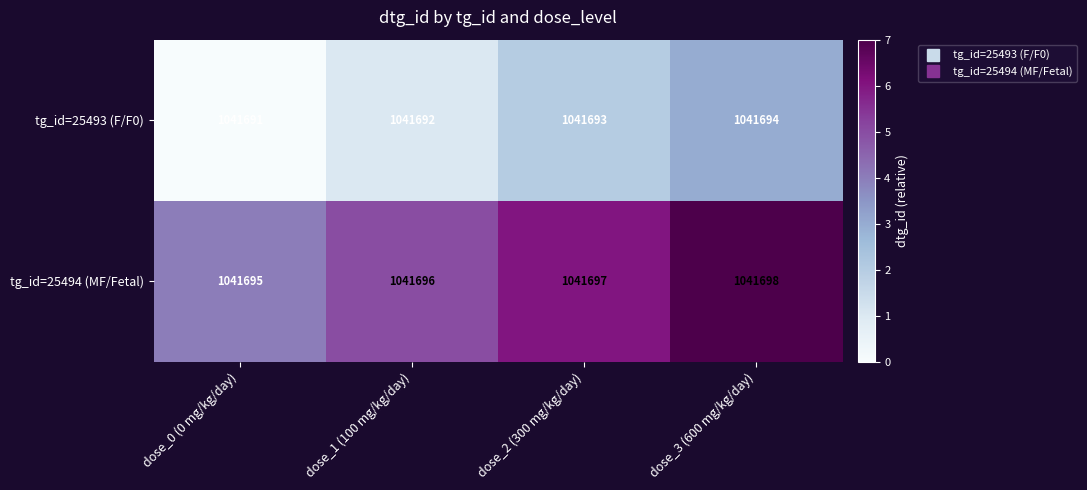

The tg_id=25494 (MF/Fetal) series shows 1542409 at dose_3 (600 mg/kg/day). True or false?

False